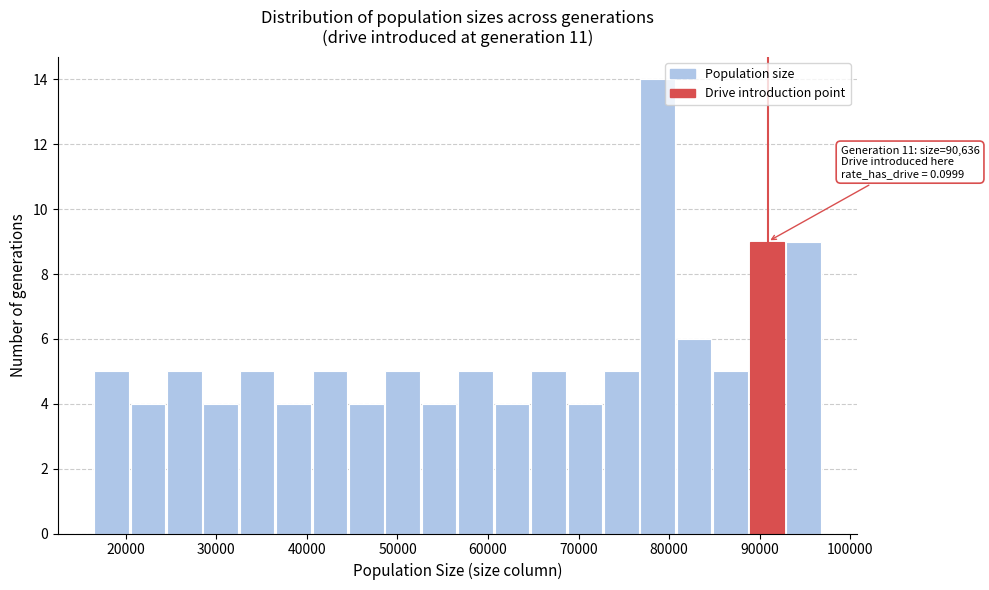

Which range on the x-axis has the tallest bar?

77000 to 81000